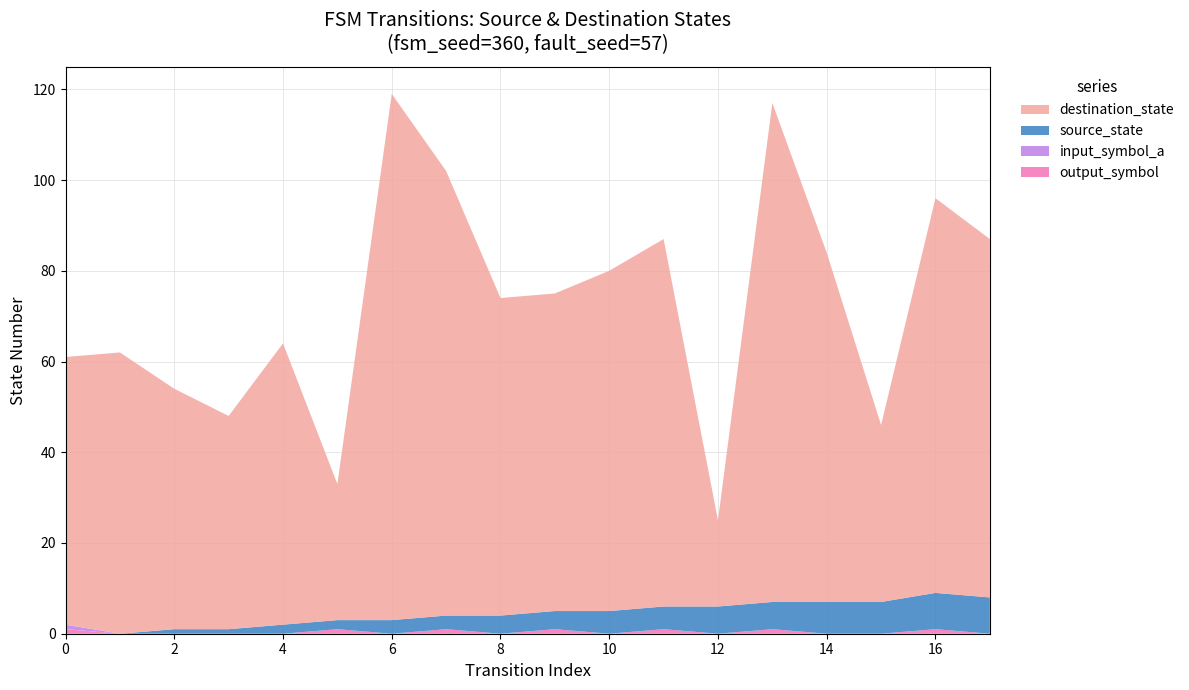

Reading right to left, what are all the values shown in this chart?

source_state: 8	8	7	7	6	6	5	5	4	4	3	3	2	2	1	1	0	0
destination_state: 79	87	39	77	110	19	81	75	70	70	98	116	30	62	47	53	62	59
input_symbol_a: 0	0	0	0	0	0	0	0	0	0	0	0	0	0	0	0	0	1
output_symbol: 0	1	0	0	1	0	1	0	1	0	1	0	1	0	0	0	0	1